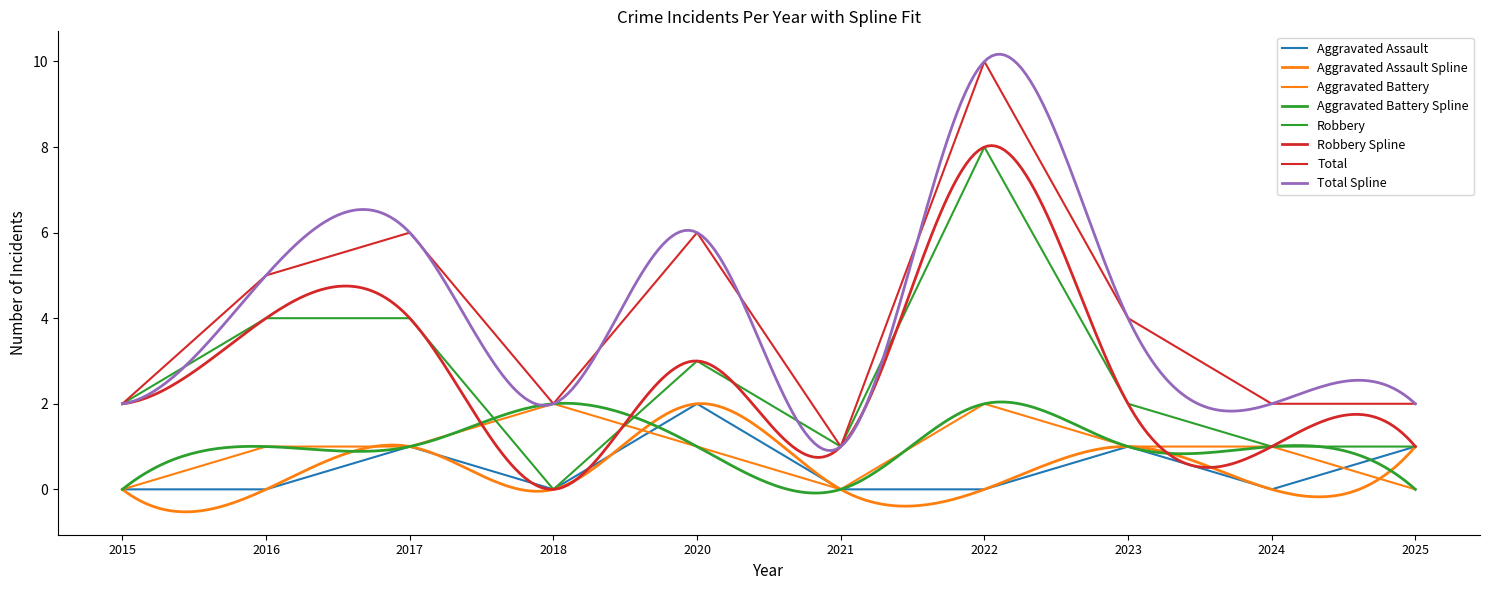

True or false: Aggravated Assault has more than 1 points higher than both neighbors.

True